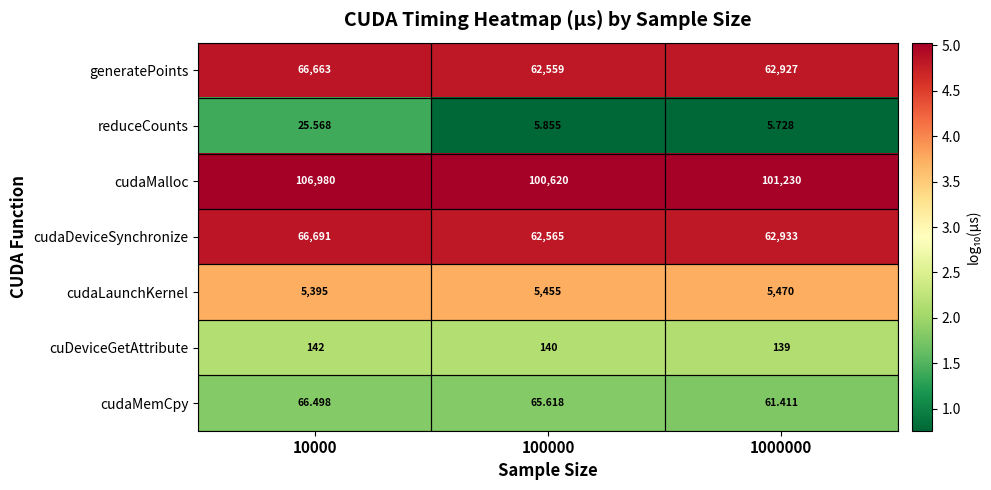

At which category is the sum across all series the highest?

10000